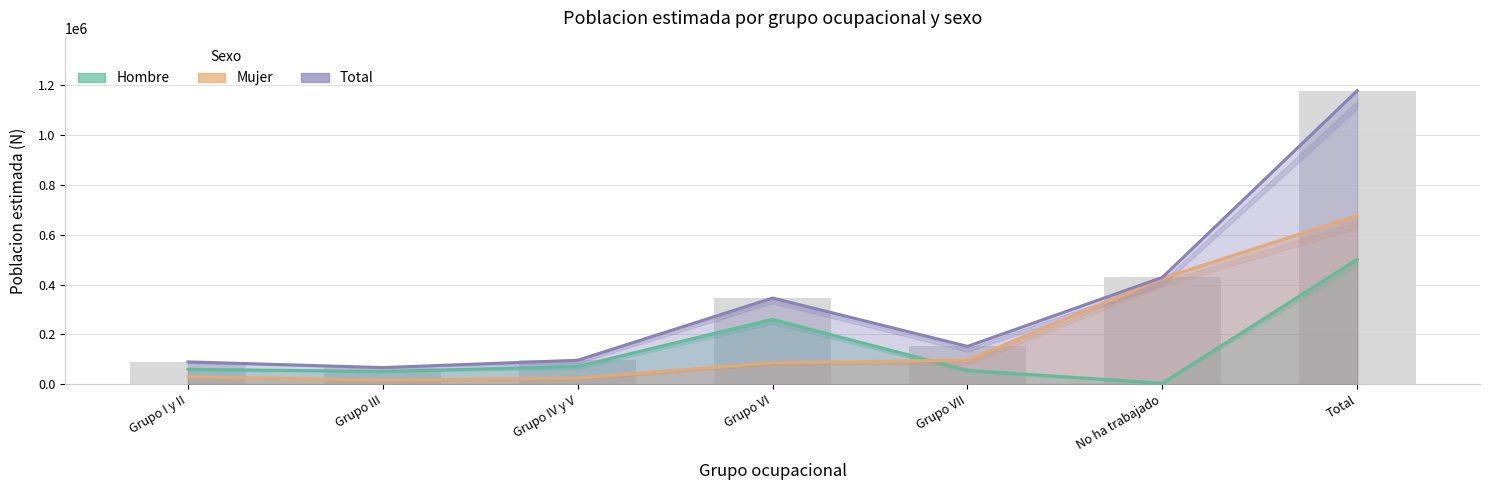

What is the sum of all Total values?

2356786